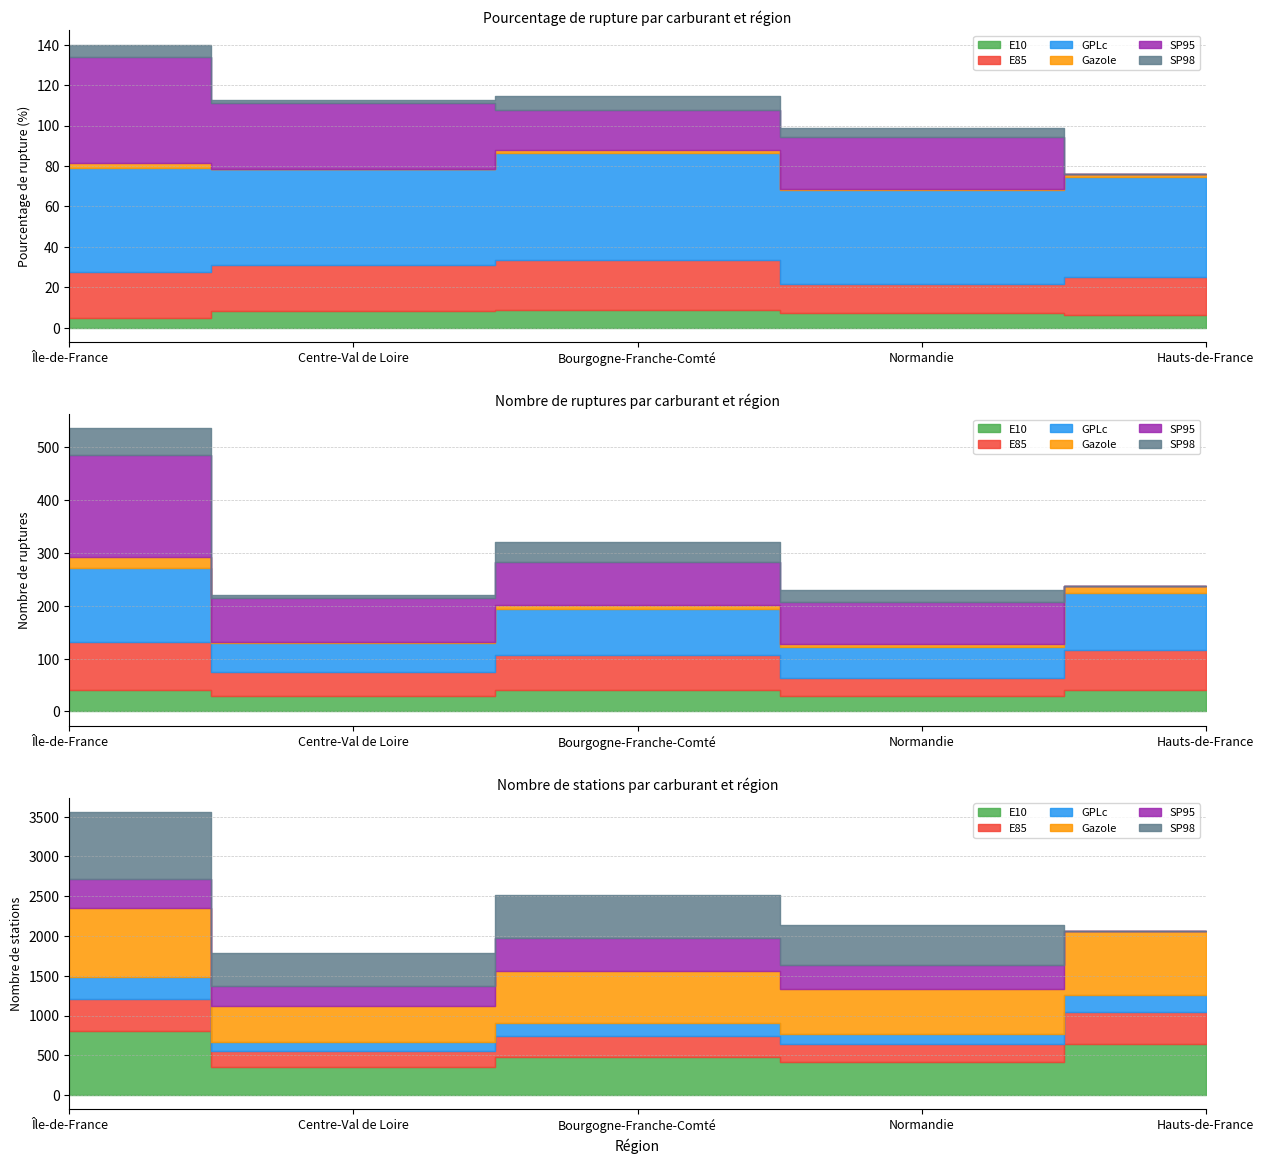

What position from the left is Hauts-de-France?

5